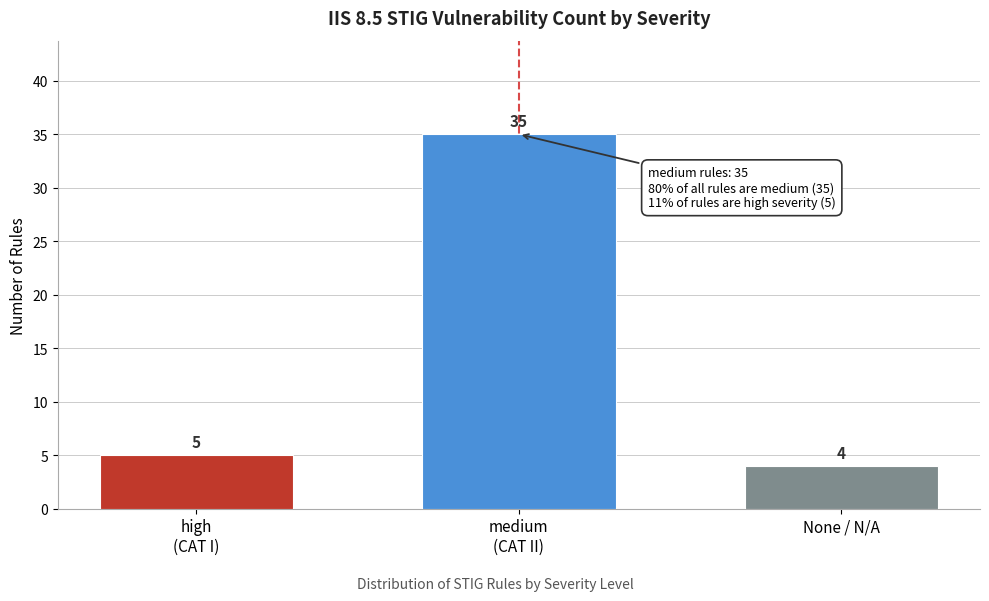

Reading right to left, extract all data points from this chart.

4	35	5